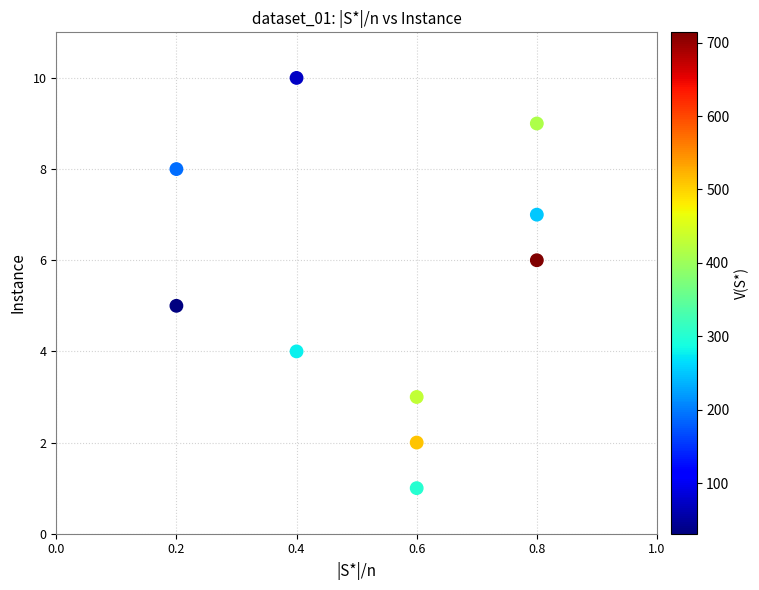

What is the range of Y values (max minus min)?

9